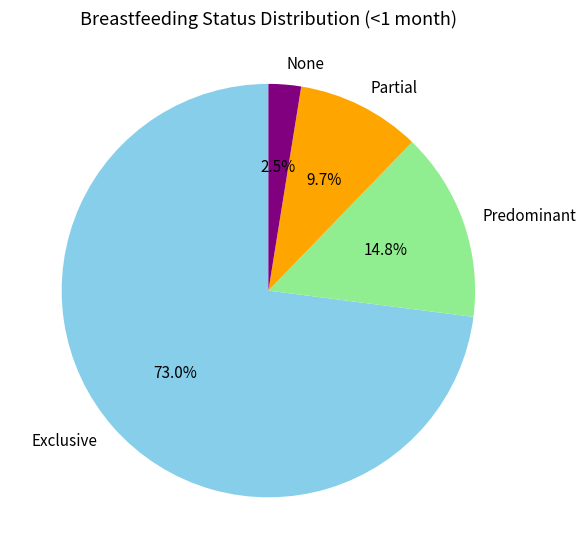

What is the smallest slice in the pie chart?

None